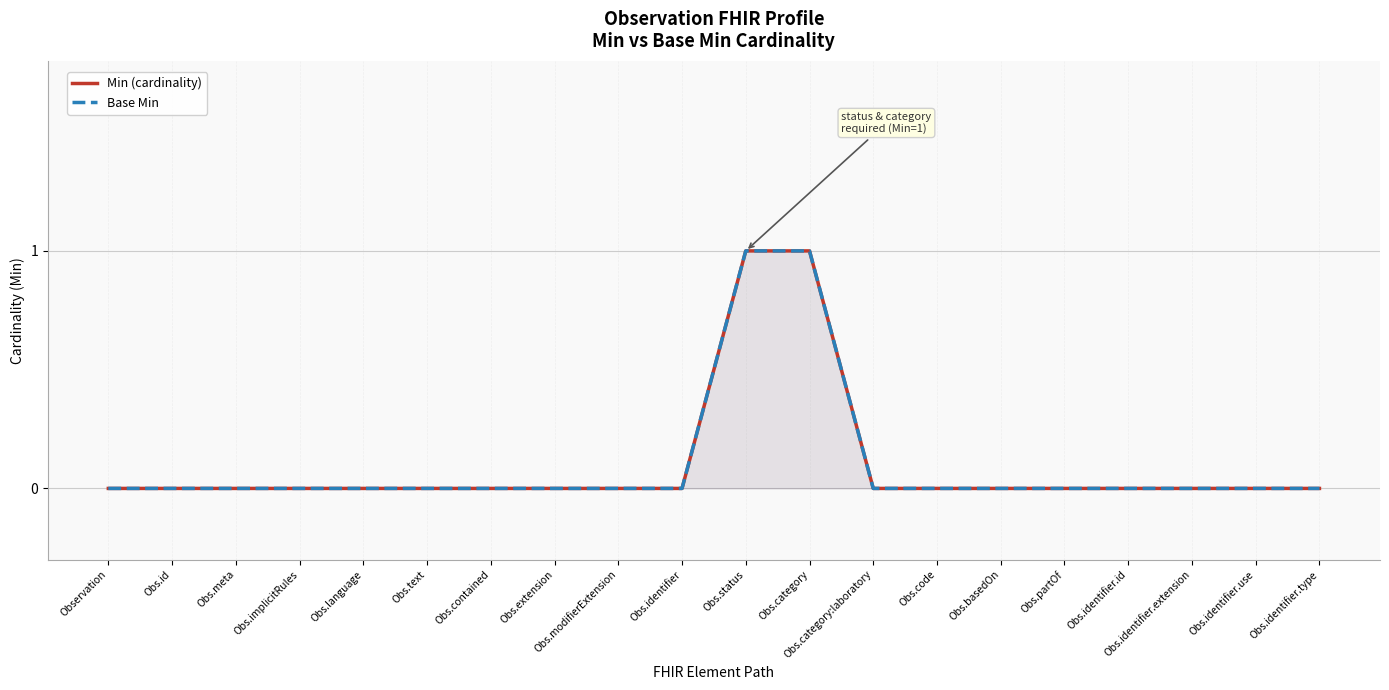

At how many categories does at least one series exceed 0?

2